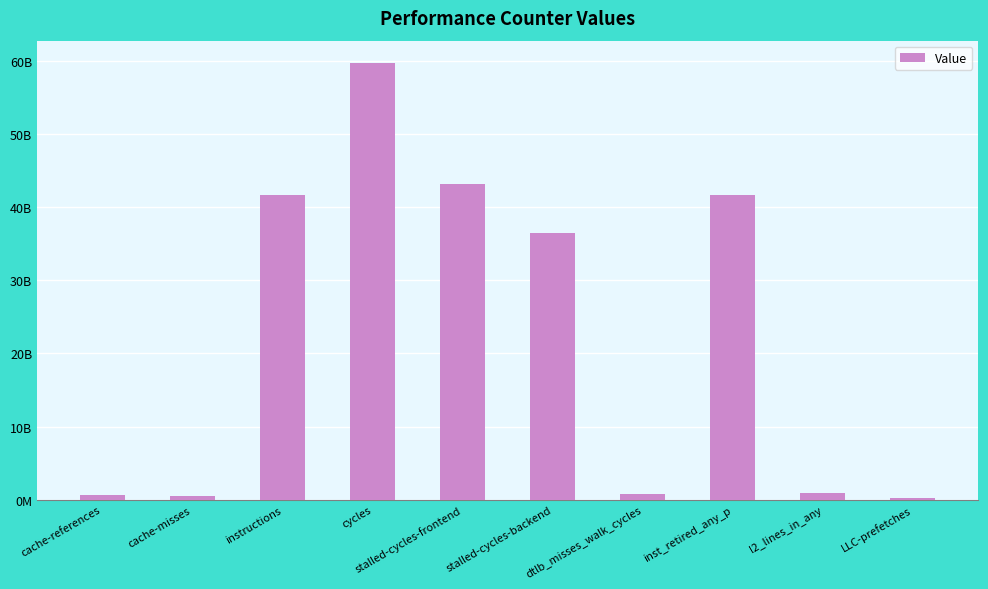

Are the bars horizontal?

No